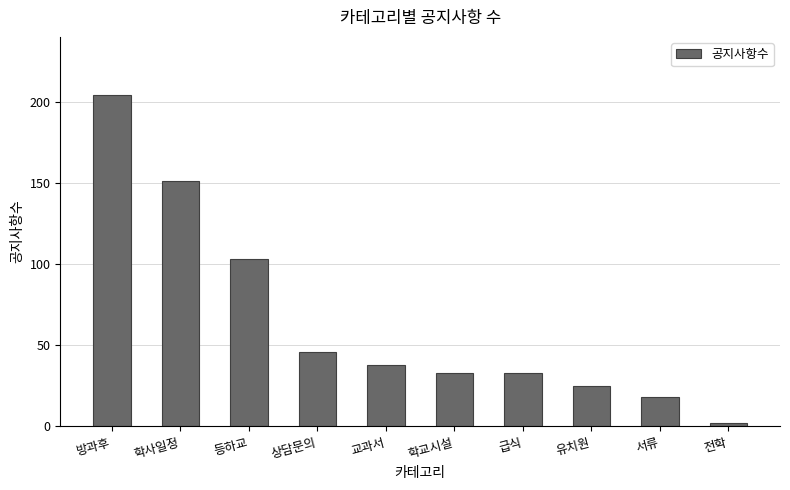

What is the label of the 8th bar from the right?

등하교